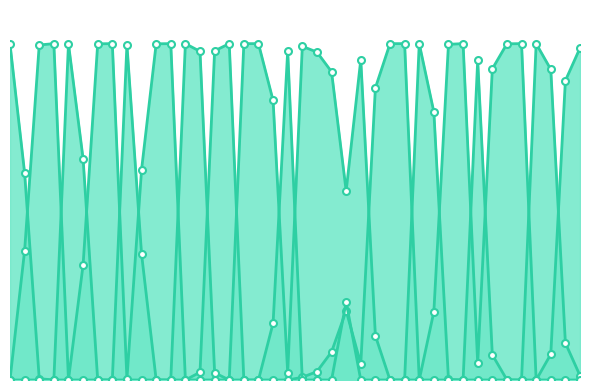

Read the kick value at 39.

1.0